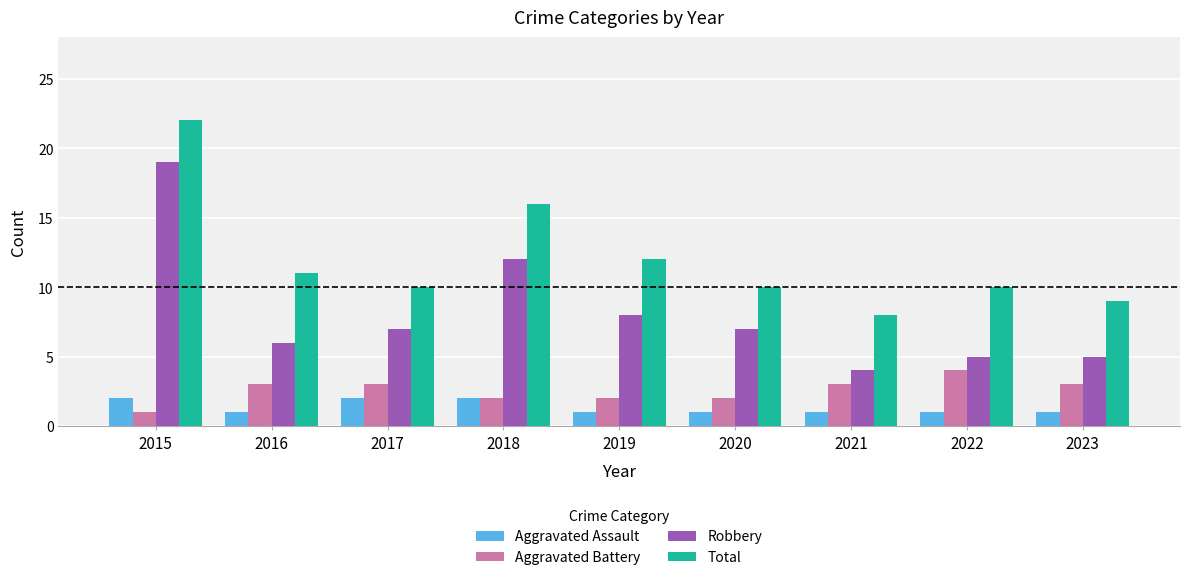

What is the sum of the Robbery values at 2015 and 2019?

27